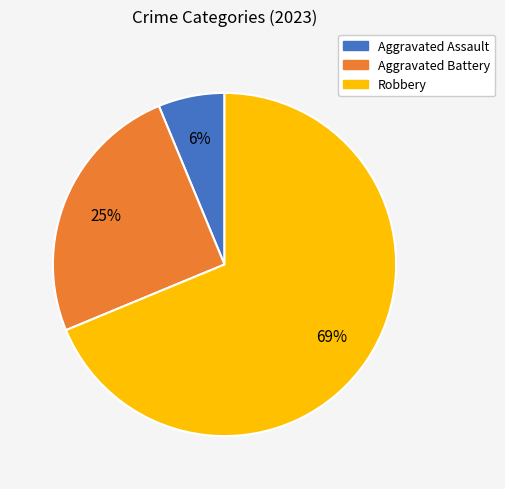

Is it true that Robbery is 63% of the pie?

False